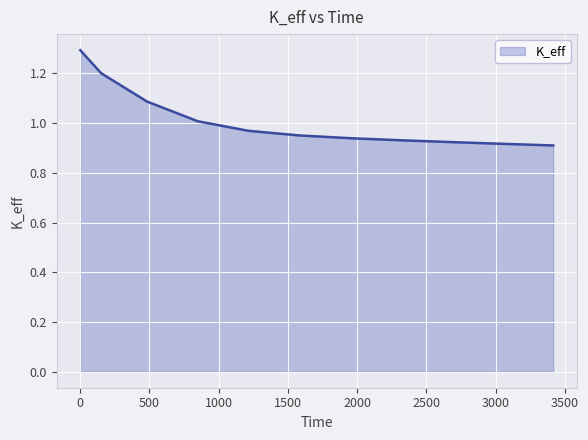

What is the difference between the maximum and minimum values?

0.4